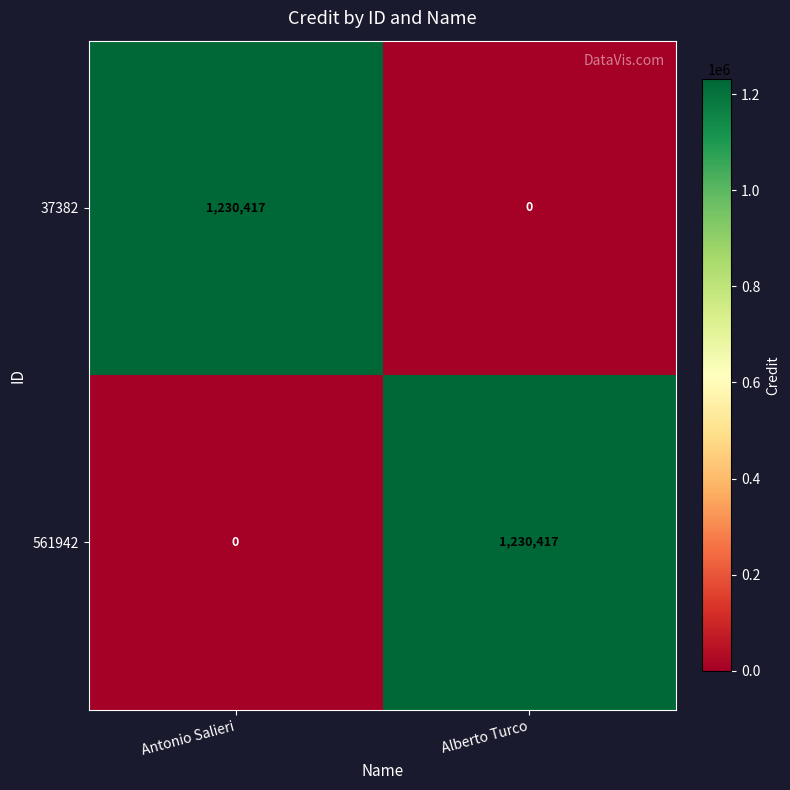

Which category has the lowest value in the 37382 series?

Alberto Turco